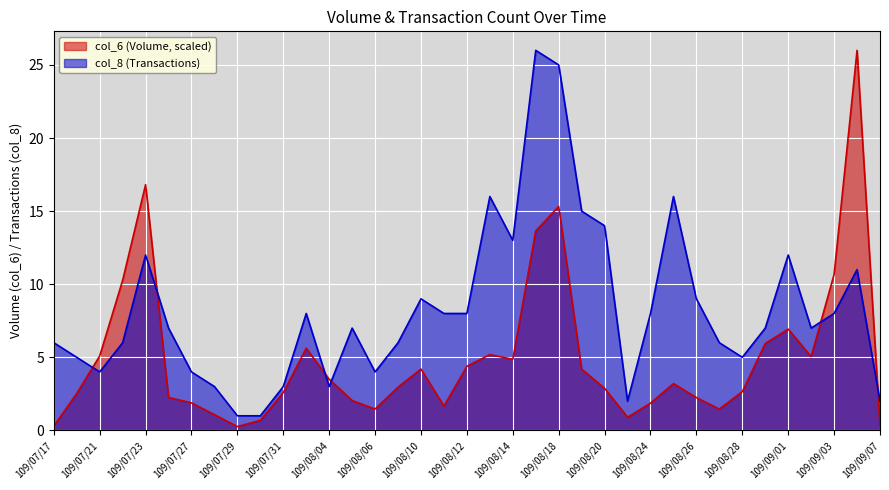

True or false: col_6 has a value of 2.6 at 109/07/31.

True